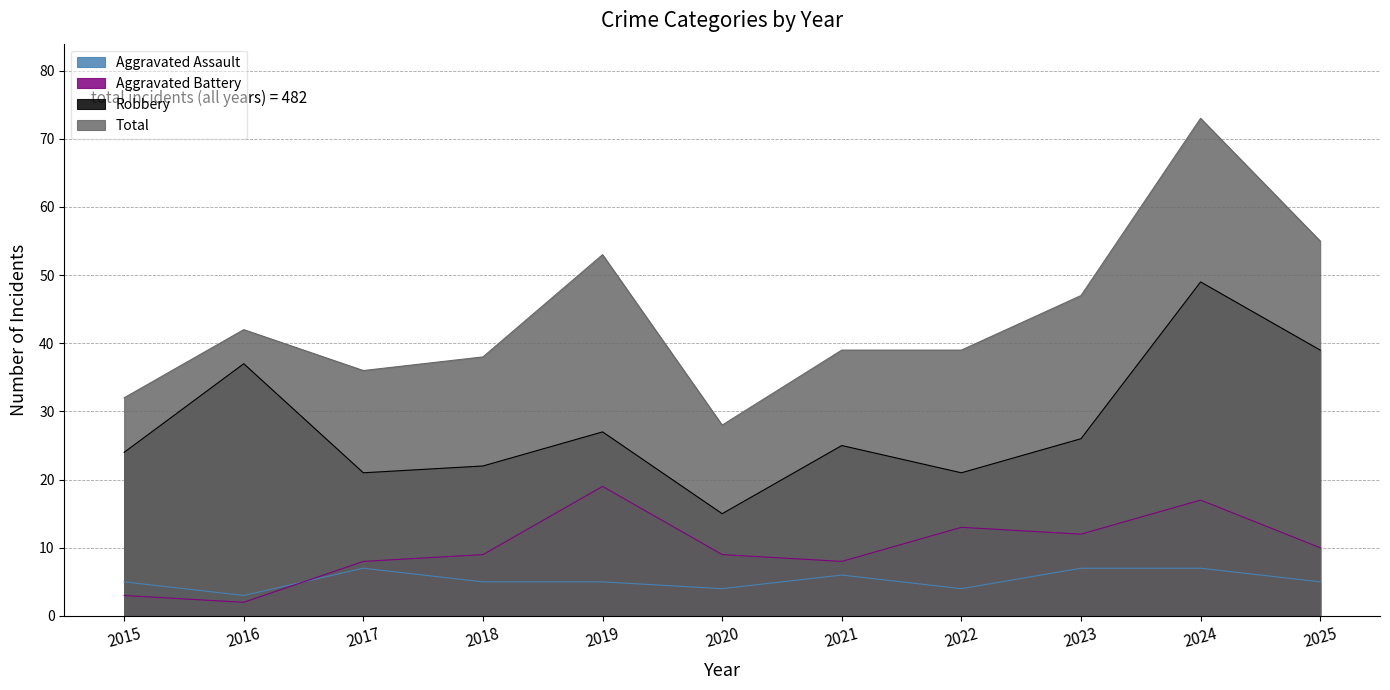

Rank the categories by Total value from highest to lowest.

2024, 2025, 2019, 2023, 2016, 2021, 2022, 2018, 2017, 2015, 2020